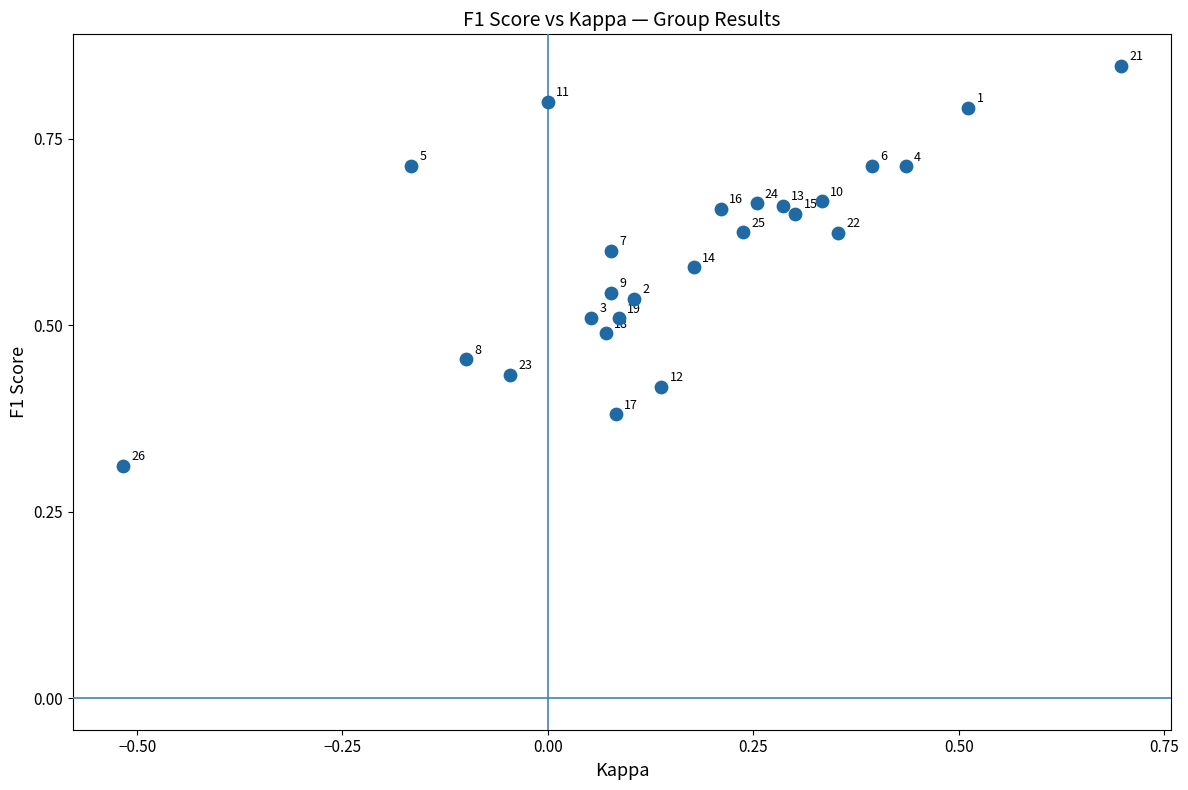

What is the range of X values (max minus min)?

1.2